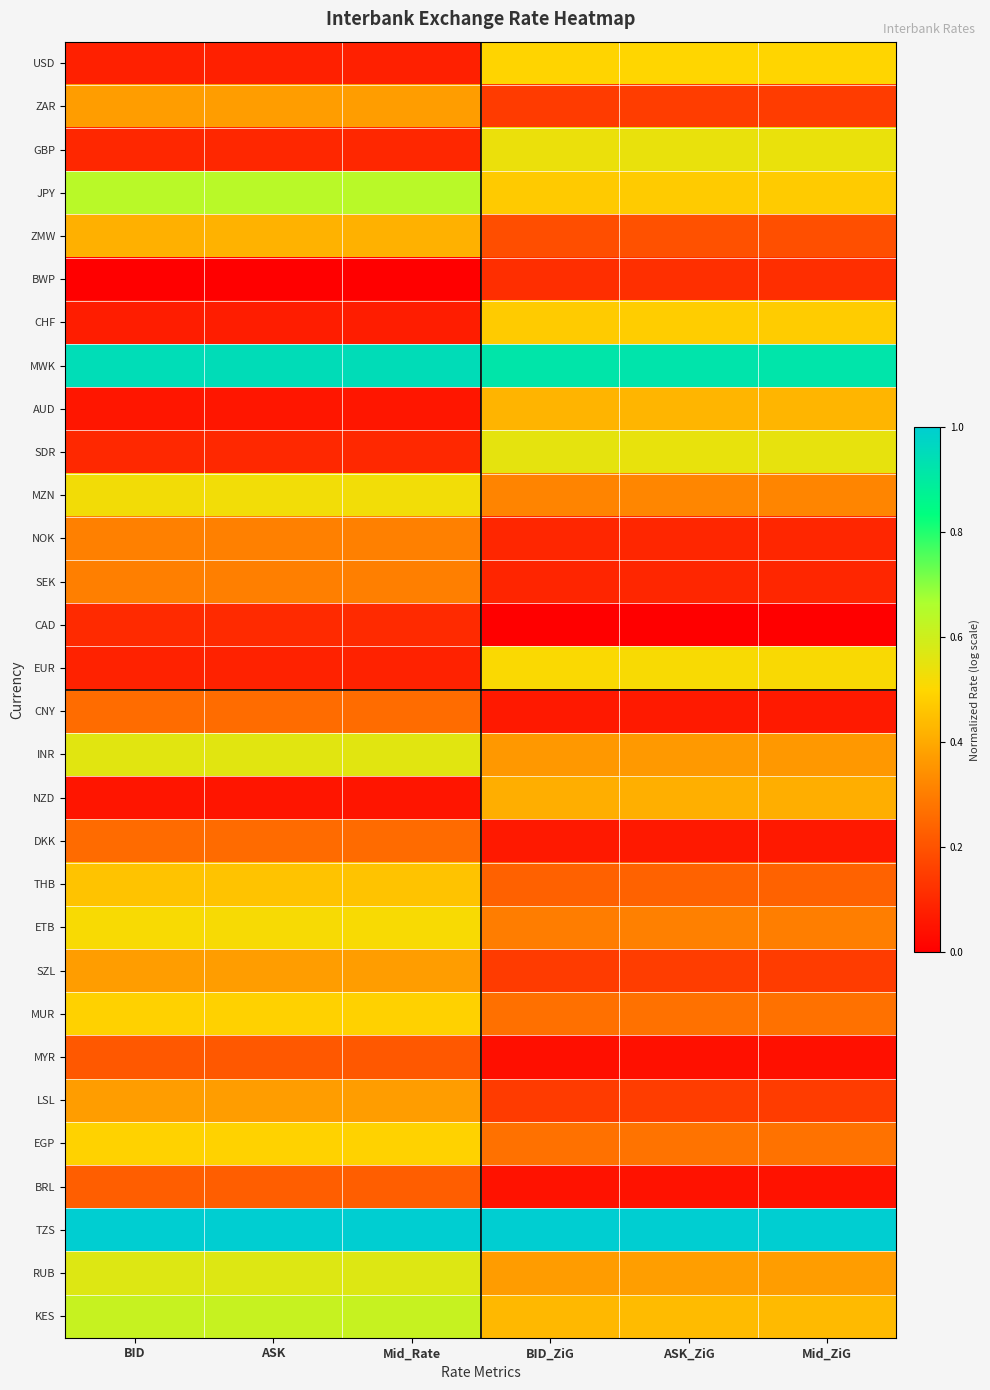

Reading left to right, what are all the values shown in this chart?

USD: BID=0.1	ASK=0.1	Mid_Rate=0.1	BID_ZiG=0.5	ASK_ZiG=0.5	Mid_ZiG=0.5
ZAR: BID=0.4	ASK=0.4	Mid_Rate=0.4	BID_ZiG=0.1	ASK_ZiG=0.1	Mid_ZiG=0.1
GBP: BID=0.1	ASK=0.1	Mid_Rate=0.1	BID_ZiG=0.5	ASK_ZiG=0.5	Mid_ZiG=0.5
JPY: BID=0.6	ASK=0.6	Mid_Rate=0.6	BID_ZiG=0.5	ASK_ZiG=0.5	Mid_ZiG=0.5
ZMW: BID=0.4	ASK=0.4	Mid_Rate=0.4	BID_ZiG=0.2	ASK_ZiG=0.2	Mid_ZiG=0.2
BWP: BID=0.0	ASK=0.0	Mid_Rate=0.0	BID_ZiG=0.1	ASK_ZiG=0.1	Mid_ZiG=0.1
CHF: BID=0.1	ASK=0.1	Mid_Rate=0.1	BID_ZiG=0.5	ASK_ZiG=0.5	Mid_ZiG=0.5
MWK: BID=0.9	ASK=0.9	Mid_Rate=0.9	BID_ZiG=0.9	ASK_ZiG=0.9	Mid_ZiG=0.9
AUD: BID=0.1	ASK=0.1	Mid_Rate=0.1	BID_ZiG=0.4	ASK_ZiG=0.4	Mid_ZiG=0.4
SDR: BID=0.1	ASK=0.1	Mid_Rate=0.1	BID_ZiG=0.6	ASK_ZiG=0.5	Mid_ZiG=0.5
MZN: BID=0.5	ASK=0.5	Mid_Rate=0.5	BID_ZiG=0.3	ASK_ZiG=0.3	Mid_ZiG=0.3
NOK: BID=0.3	ASK=0.3	Mid_Rate=0.3	BID_ZiG=0.1	ASK_ZiG=0.1	Mid_ZiG=0.1
SEK: BID=0.3	ASK=0.3	Mid_Rate=0.3	BID_ZiG=0.1	ASK_ZiG=0.1	Mid_ZiG=0.1
CAD: BID=0.1	ASK=0.1	Mid_Rate=0.1	BID_ZiG=0.0	ASK_ZiG=0.0	Mid_ZiG=0.0
EUR: BID=0.1	ASK=0.1	Mid_Rate=0.1	BID_ZiG=0.5	ASK_ZiG=0.5	Mid_ZiG=0.5
CNY: BID=0.3	ASK=0.3	Mid_Rate=0.3	BID_ZiG=0.1	ASK_ZiG=0.1	Mid_ZiG=0.1
INR: BID=0.6	ASK=0.6	Mid_Rate=0.6	BID_ZiG=0.4	ASK_ZiG=0.4	Mid_ZiG=0.4
NZD: BID=0.1	ASK=0.1	Mid_Rate=0.1	BID_ZiG=0.4	ASK_ZiG=0.4	Mid_ZiG=0.4
DKK: BID=0.3	ASK=0.3	Mid_Rate=0.3	BID_ZiG=0.1	ASK_ZiG=0.1	Mid_ZiG=0.1
THB: BID=0.5	ASK=0.5	Mid_Rate=0.5	BID_ZiG=0.2	ASK_ZiG=0.2	Mid_ZiG=0.2
ETB: BID=0.5	ASK=0.5	Mid_Rate=0.5	BID_ZiG=0.3	ASK_ZiG=0.3	Mid_ZiG=0.3
SZL: BID=0.4	ASK=0.4	Mid_Rate=0.4	BID_ZiG=0.1	ASK_ZiG=0.1	Mid_ZiG=0.1
MUR: BID=0.5	ASK=0.5	Mid_Rate=0.5	BID_ZiG=0.3	ASK_ZiG=0.3	Mid_ZiG=0.3
MYR: BID=0.2	ASK=0.2	Mid_Rate=0.2	BID_ZiG=0.0	ASK_ZiG=0.0	Mid_ZiG=0.0
LSL: BID=0.4	ASK=0.4	Mid_Rate=0.4	BID_ZiG=0.1	ASK_ZiG=0.1	Mid_ZiG=0.1
EGP: BID=0.5	ASK=0.5	Mid_Rate=0.5	BID_ZiG=0.3	ASK_ZiG=0.3	Mid_ZiG=0.3
BRL: BID=0.2	ASK=0.2	Mid_Rate=0.2	BID_ZiG=0.0	ASK_ZiG=0.0	Mid_ZiG=0.0
TZS: BID=1.0	ASK=1.0	Mid_Rate=1.0	BID_ZiG=1.0	ASK_ZiG=1.0	Mid_ZiG=1.0
RUB: BID=0.6	ASK=0.6	Mid_Rate=0.6	BID_ZiG=0.4	ASK_ZiG=0.4	Mid_ZiG=0.4
KES: BID=0.6	ASK=0.6	Mid_Rate=0.6	BID_ZiG=0.4	ASK_ZiG=0.4	Mid_ZiG=0.4